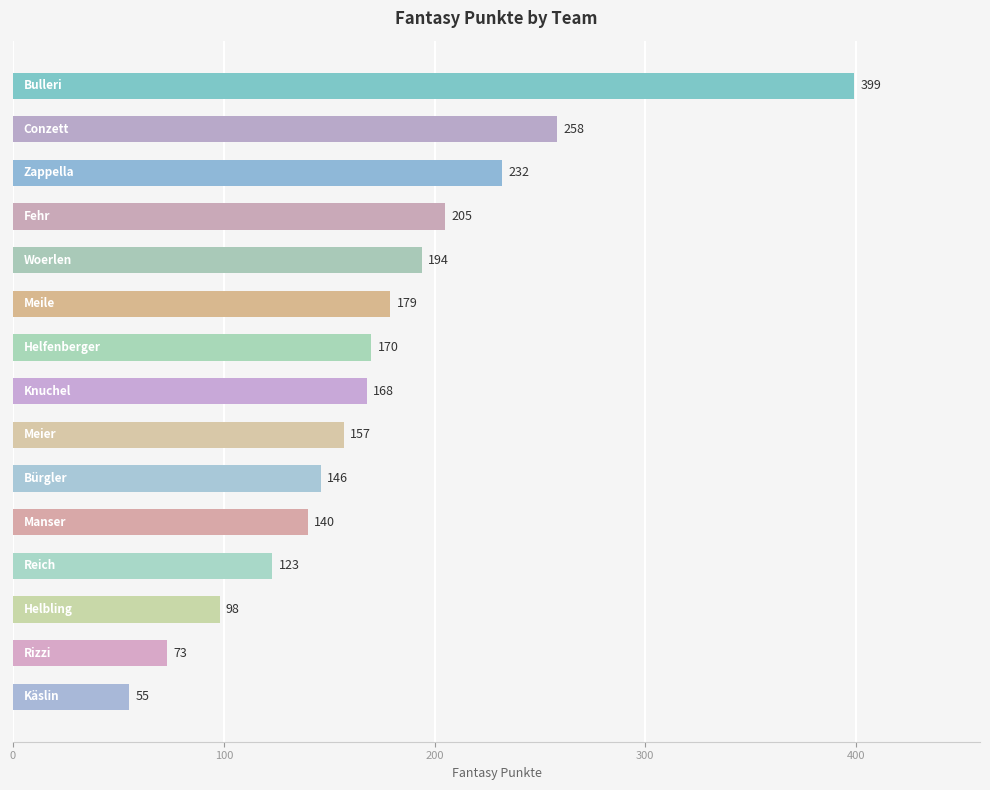

What is the value of the 9th bar from the top?

157